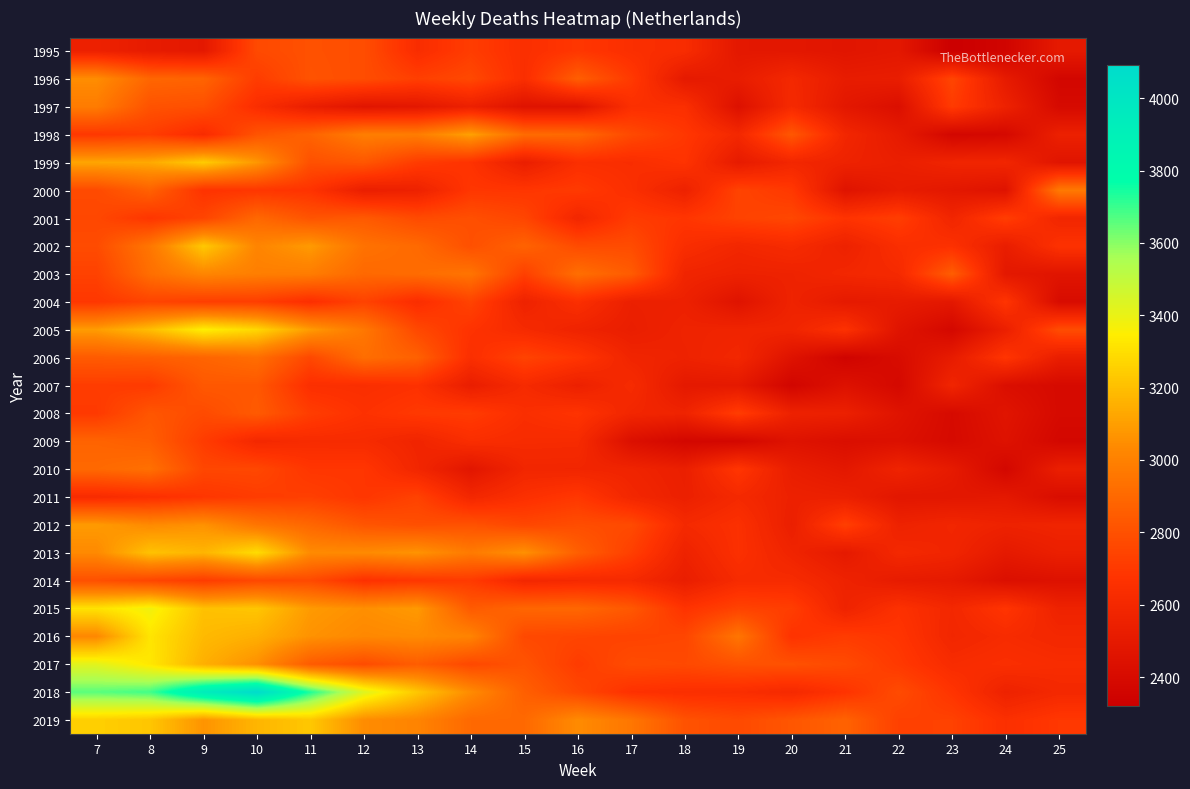

Reading right to left, extract all data points from this chart.

1995: 25=2498	24=2352	23=2319	22=2485	21=2468	20=2482	19=2486	18=2628	17=2645	16=2691	15=2645	14=2717	13=2634	12=2786	11=2800	10=2770	9=2490	8=2510	7=2551
1996: 25=2366	24=2506	23=2752	22=2523	21=2514	20=2598	19=2519	18=2498	17=2703	16=2856	15=2642	14=2765	13=2727	12=2784	11=2807	10=2714	9=2878	8=2887	7=3046
1997: 25=2391	24=2555	23=2709	22=2426	21=2483	20=2611	19=2437	18=2646	17=2649	16=2455	15=2451	14=2546	13=2483	12=2467	11=2529	10=2640	9=2792	8=2807	7=2980
1998: 25=2545	24=2383	23=2368	22=2505	21=2588	20=2826	19=2598	18=2692	17=2768	16=2900	15=2910	14=3107	13=2984	12=2991	11=2876	10=2812	9=2627	8=2719	7=2695
1999: 25=2462	24=2583	23=2575	22=2534	21=2561	20=2589	19=2507	18=2674	17=2636	16=2646	15=2533	14=2671	13=2713	12=2824	11=2797	10=3078	9=3241	8=3134	7=3123
2000: 25=2969	24=2452	23=2484	22=2513	21=2455	20=2698	19=2744	18=2554	17=2647	16=2705	15=2687	14=2690	13=2554	12=2533	11=2673	10=2690	9=2673	8=2869	7=2773
2001: 25=2585	24=2721	23=2581	22=2722	21=2674	20=2759	19=2739	18=2685	17=2712	16=2590	15=2752	14=2794	13=2774	12=2837	11=2812	10=2896	9=2749	8=2685	7=2761
2002: 25=2665	24=2525	23=2658	22=2641	21=2555	20=2620	19=2590	18=2638	17=2780	16=2778	15=2874	14=2795	13=2903	12=2938	11=3088	10=3015	9=3231	8=2957	7=2778
2003: 25=2464	24=2487	23=2853	22=2610	21=2590	20=2560	19=2554	18=2577	17=2844	16=2924	15=2730	14=2948	13=2914	12=2898	11=2983	10=2991	9=3021	8=2923	7=2736
2004: 25=2403	24=2680	23=2485	22=2509	21=2500	20=2563	19=2455	18=2548	17=2541	16=2648	15=2560	14=2743	13=2639	12=2740	11=2649	10=2720	9=2722	8=2746	7=2692
2005: 25=2782	24=2539	23=2377	22=2460	21=2662	20=2574	19=2572	18=2564	17=2530	16=2566	15=2615	14=2670	13=2765	12=2961	11=3089	10=3277	9=3351	8=3197	7=3094
2006: 25=2526	24=2682	23=2511	22=2404	21=2349	20=2450	19=2591	18=2559	17=2576	16=2684	15=2743	14=2646	13=2867	12=2920	11=2762	10=2920	9=2880	8=2856	7=2841
2007: 25=2392	24=2422	23=2577	22=2381	21=2442	20=2360	19=2494	18=2493	17=2619	16=2547	15=2615	14=2528	13=2662	12=2642	11=2650	10=2828	9=2829	8=2706	7=2716
2008: 25=2391	24=2462	23=2394	22=2457	21=2544	20=2555	19=2718	18=2566	17=2585	16=2675	15=2643	14=2712	13=2700	12=2664	11=2718	10=2840	9=2775	8=2821	7=2703
2009: 25=2372	24=2446	23=2391	22=2434	21=2421	20=2450	19=2371	18=2369	17=2429	16=2617	15=2621	14=2639	13=2575	12=2619	11=2621	10=2599	9=2713	8=2854	7=2877
2010: 25=2535	24=2372	23=2502	22=2567	21=2485	20=2525	19=2687	18=2536	17=2570	16=2581	15=2583	14=2472	13=2586	12=2687	11=2686	10=2760	9=2757	8=2929	7=2900
2011: 25=2413	24=2489	23=2479	22=2477	21=2542	20=2551	19=2606	18=2543	17=2591	16=2694	15=2652	14=2592	13=2739	12=2686	11=2727	10=2714	9=2686	8=2651	7=2621
2012: 25=2574	24=2558	23=2585	22=2558	21=2727	20=2537	19=2653	18=2609	17=2773	16=2786	15=2757	14=2805	13=2793	12=2817	11=2891	10=2951	9=3061	8=3035	7=3089
2013: 25=2539	24=2498	23=2577	22=2601	21=2499	20=2571	19=2652	18=2560	17=2727	16=2859	15=3059	14=2974	13=3067	12=3038	11=3039	10=3293	9=3170	8=3211	7=3033
2014: 25=2442	24=2428	23=2499	22=2511	21=2559	20=2620	19=2618	18=2528	17=2610	16=2609	15=2592	14=2707	13=2690	12=2662	11=2770	10=2763	9=2713	8=2753	7=2796
2015: 25=2559	24=2680	23=2595	22=2660	21=2566	20=2721	19=2741	18=2674	17=2829	16=2893	15=2888	14=2839	13=3084	12=3052	11=3086	10=3222	9=3207	8=3381	7=3311
2016: 25=2597	24=2620	23=2587	22=2682	21=2713	20=2671	19=2952	18=2754	17=2742	16=2751	15=2767	14=3010	13=3037	12=3028	11=3062	10=3151	9=3185	8=3319	7=3027
2017: 25=2627	24=2643	23=2624	22=2701	21=2772	20=2801	19=2802	18=2769	17=2778	16=2713	15=2810	14=2764	13=2850	12=2778	11=2843	10=3054	9=3152	8=3328	7=3417
2018: 25=2601	24=2557	23=2679	22=2776	21=2674	20=2606	19=2641	18=2645	17=2663	16=2760	15=2860	14=3040	13=3225	12=3430	11=3733	10=4092	9=3937	8=3691	7=3660
2019: 25=2694	24=2650	23=2736	22=2732	21=2873	20=2821	19=2771	18=2806	17=2957	16=3040	15=2900	14=2900	13=3013	12=3042	11=3227	10=3171	9=3066	8=3222	7=3252